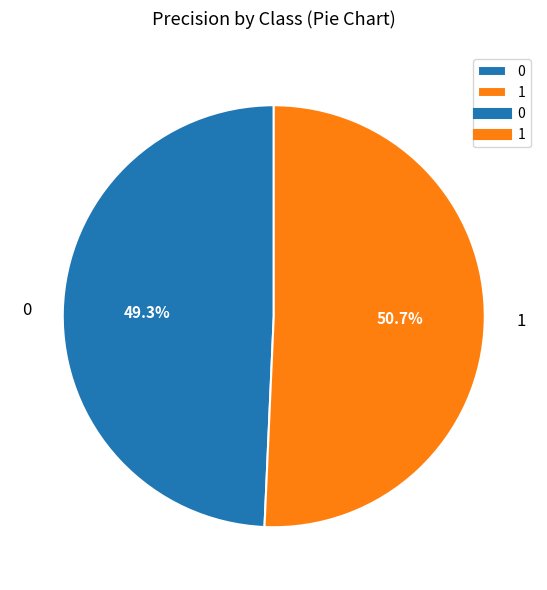

How many slices are in this pie chart?

2